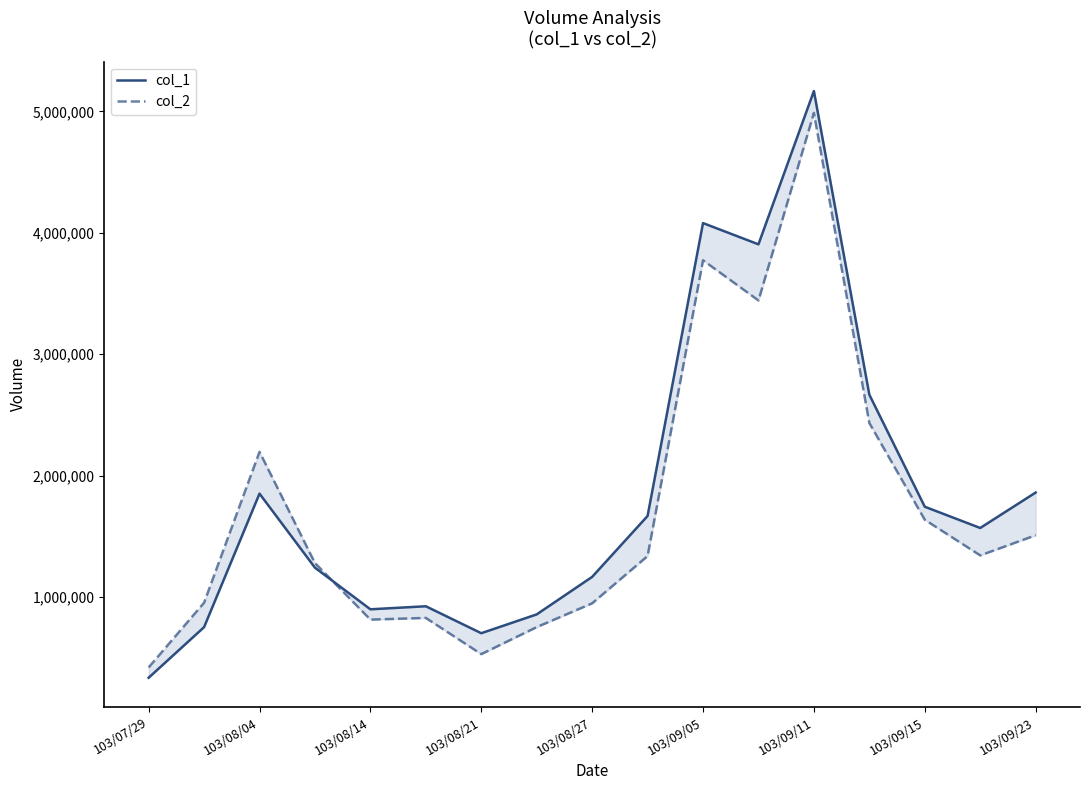

What is the total value across all series at 103/09/05?

7853690